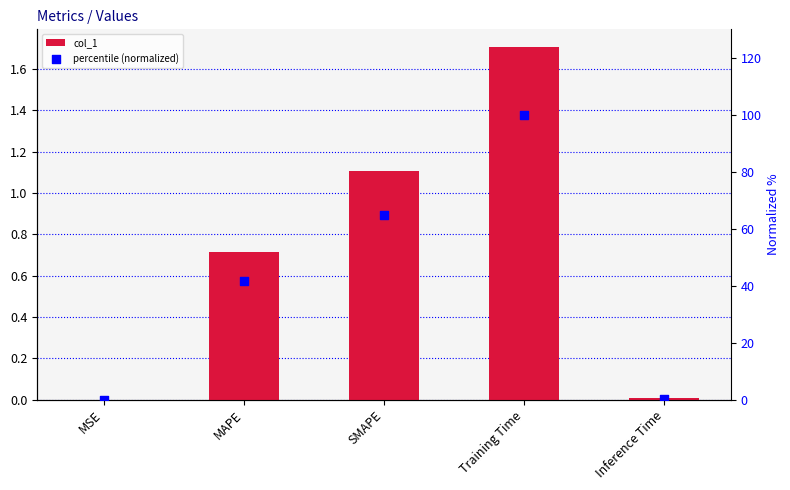

Which series has the largest total across all categories?

percentile (normalized)